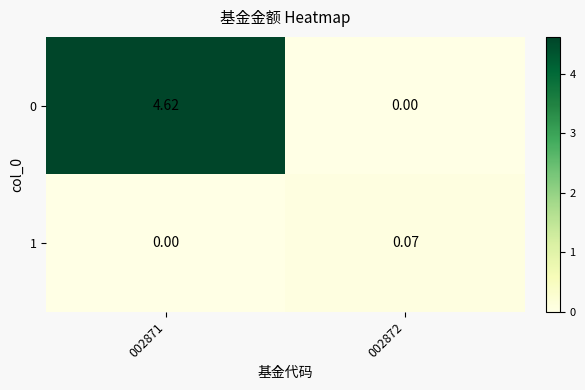

Is the value of 0 at 002871 greater than the value of 1 at 002871?

Yes